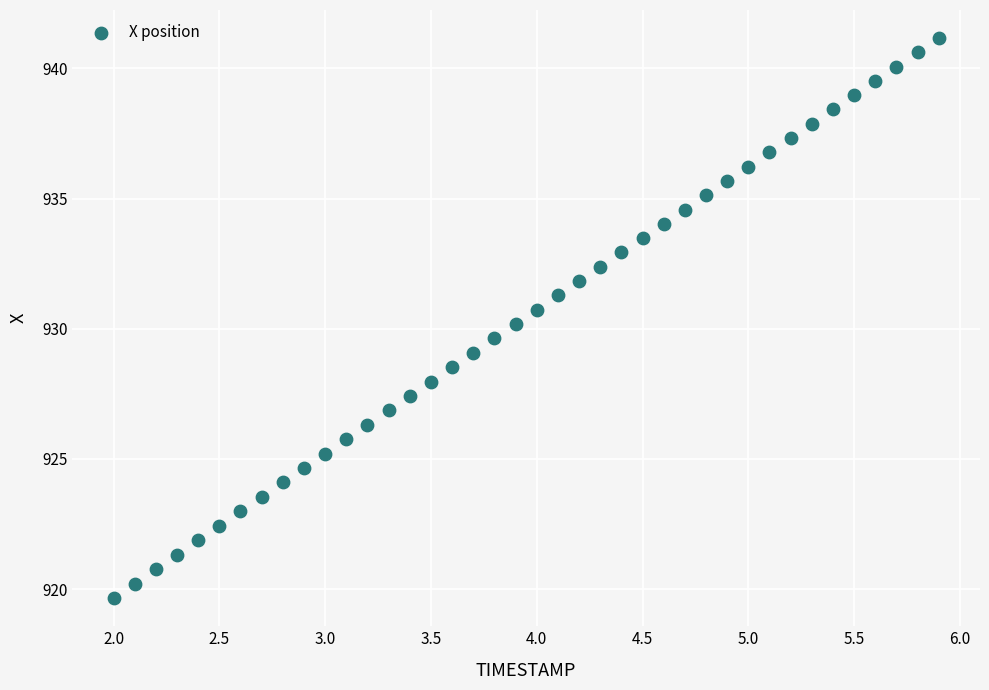

What is the range of Y values (max minus min)?

21.5